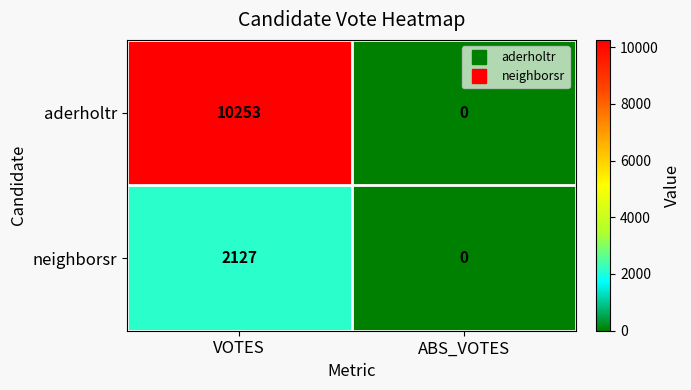

The aderholtr series shows 0 at ABS_VOTES. True or false?

True